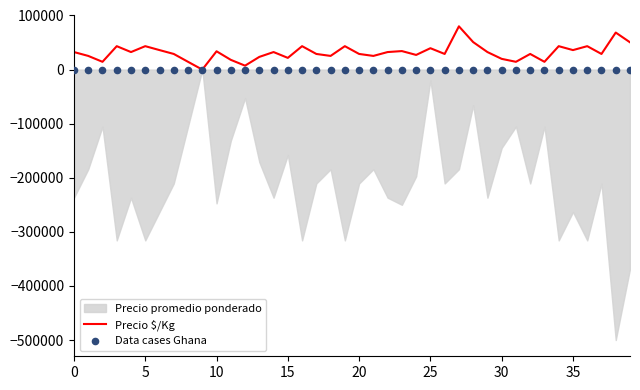

Which series reaches the maximum Y coordinate?

Precio $/Kg